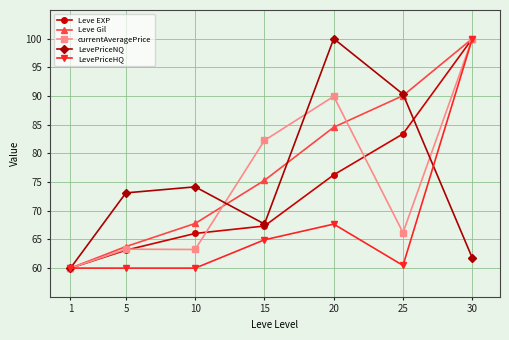

True or false: LevePriceHQ has more than 0 interior local peaks.

True